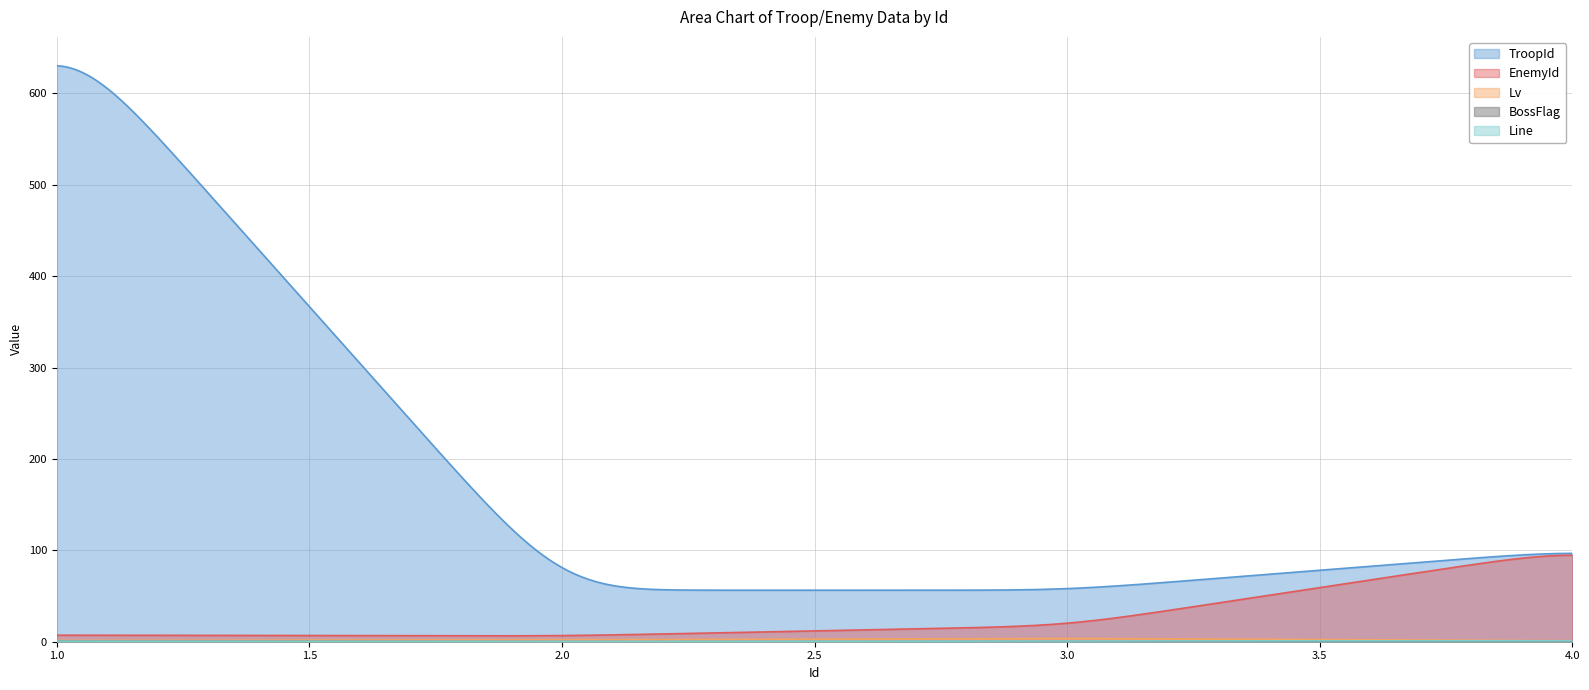

How many values in the EnemyId series are below 6?

20